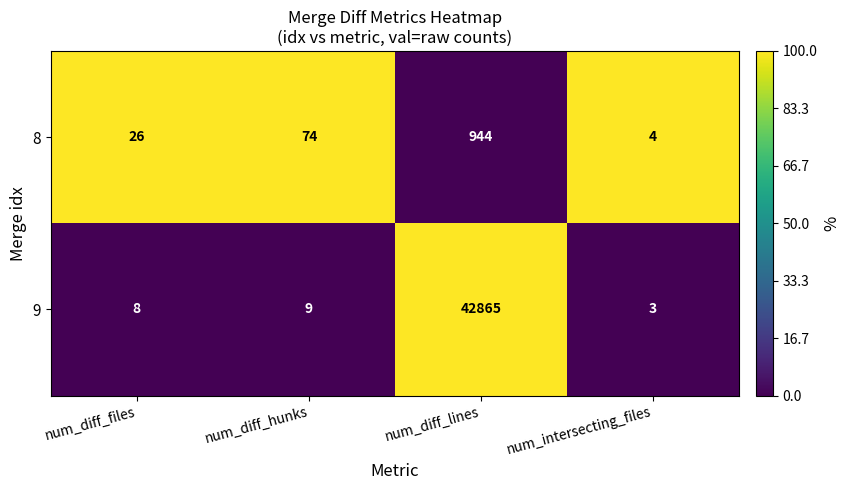

What is the spread (max minus min) of values at num_diff_hunks?

65